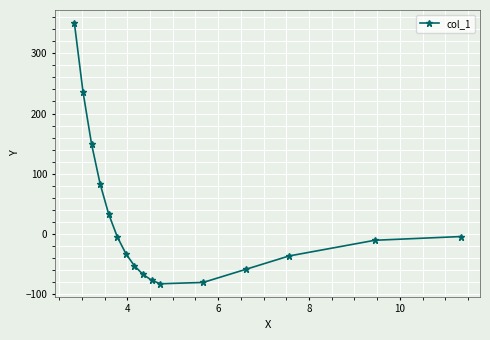

What is the difference between the maximum and minimum values?

432.5